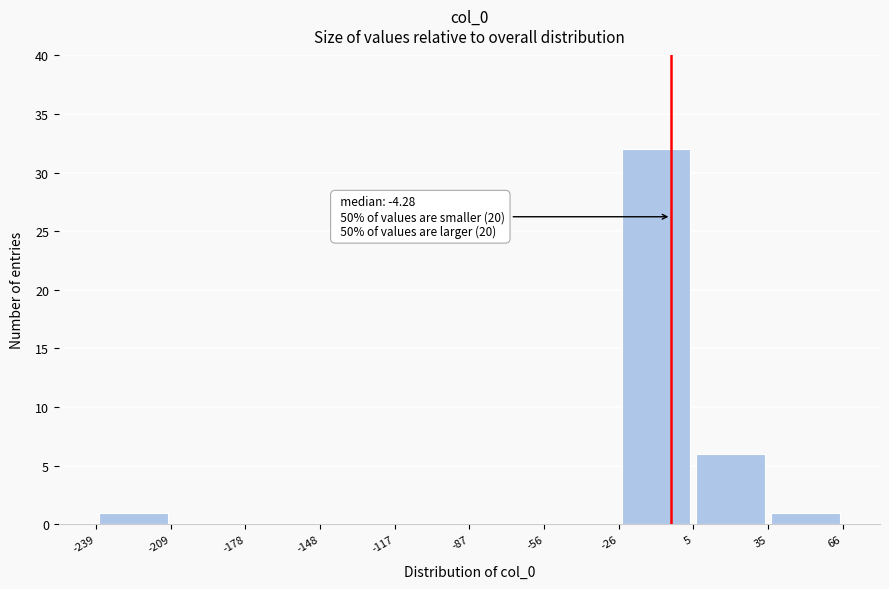

Over which range of the x-axis is the bar tallest?

-26 to 5